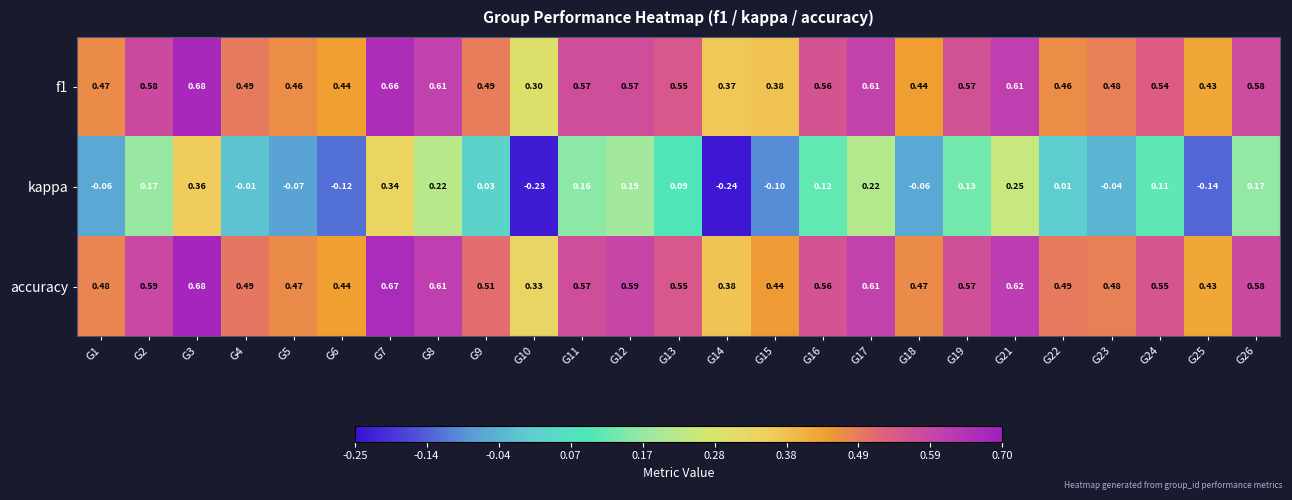

Is the value of f1 at G1 greater than the value of accuracy at G1?

No